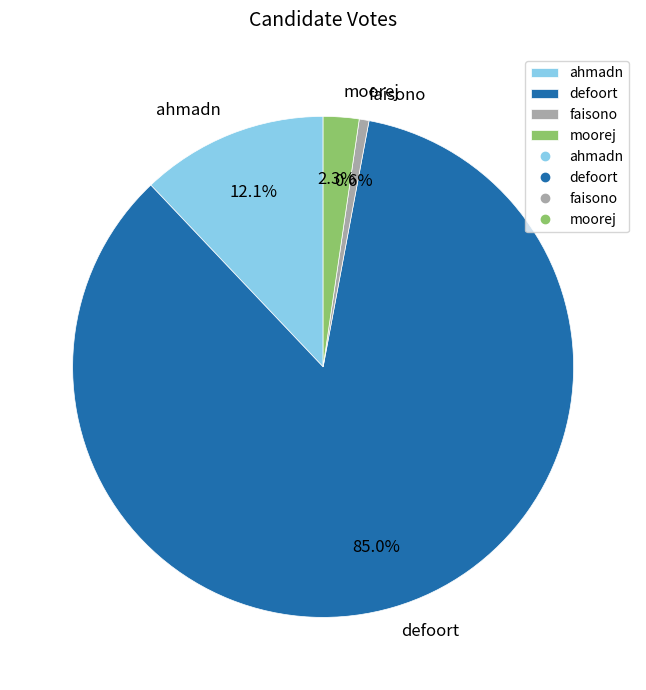

Which has a higher value, moorej or defoort?

defoort